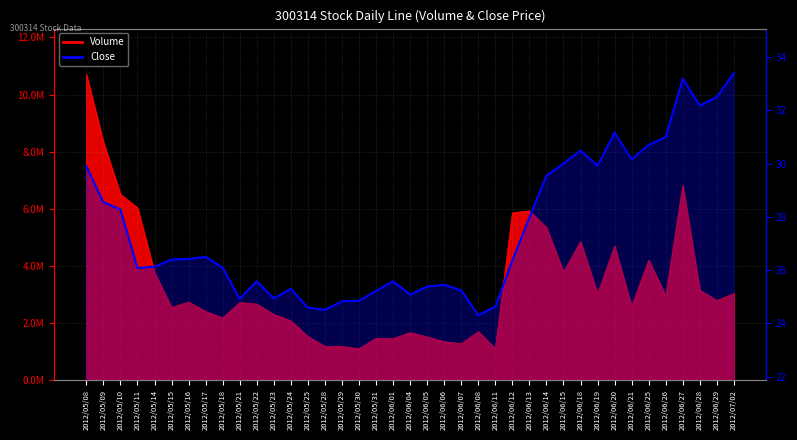

True or false: Volume and Close cross at least once.

False